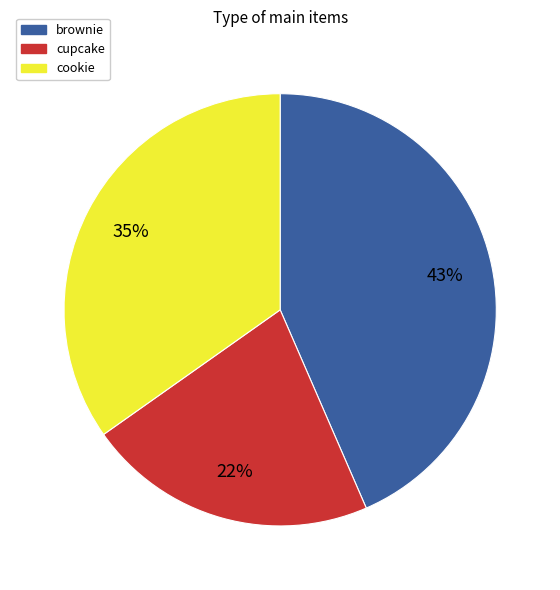

What percentage is the cookie slice, to the nearest percent?

35%